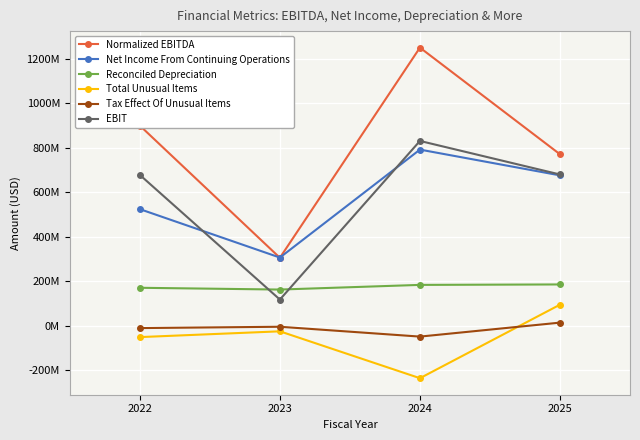

What is the difference between the highest and lowest values at 2022?

952000000